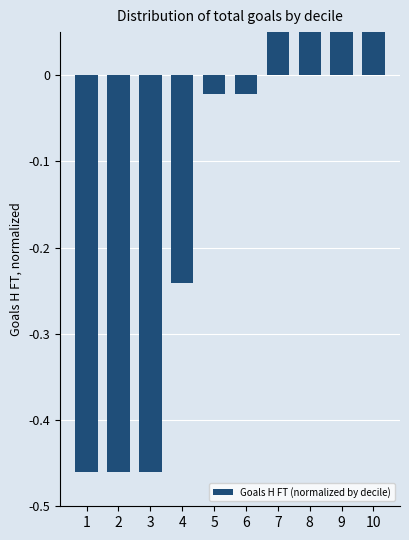

Rank the categories by value from highest to lowest.

10, 8, 9, 7, 5, 6, 4, 1, 2, 3